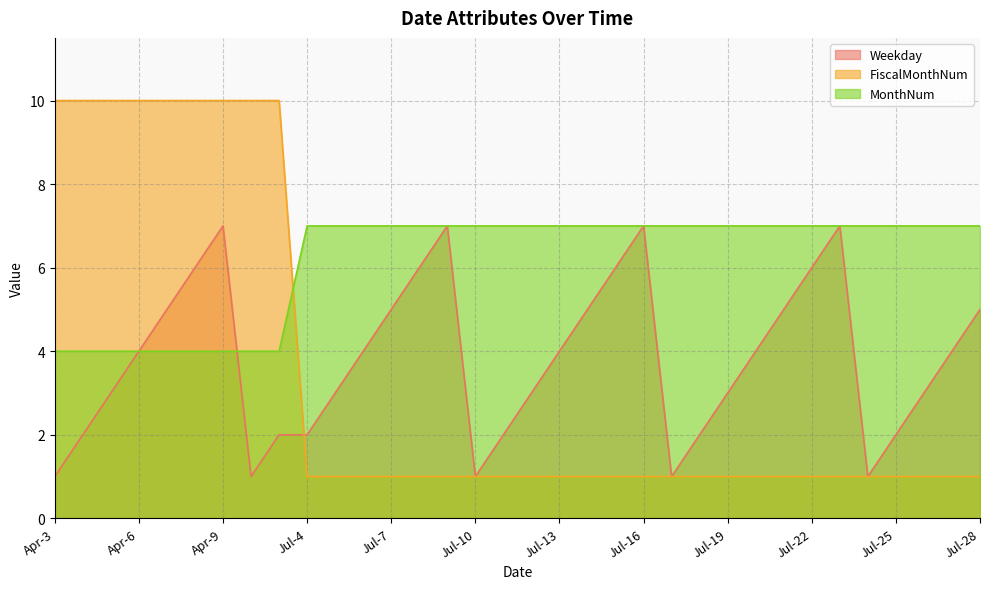

Count the FiscalMonthNum values in the range 1 to 10.

34